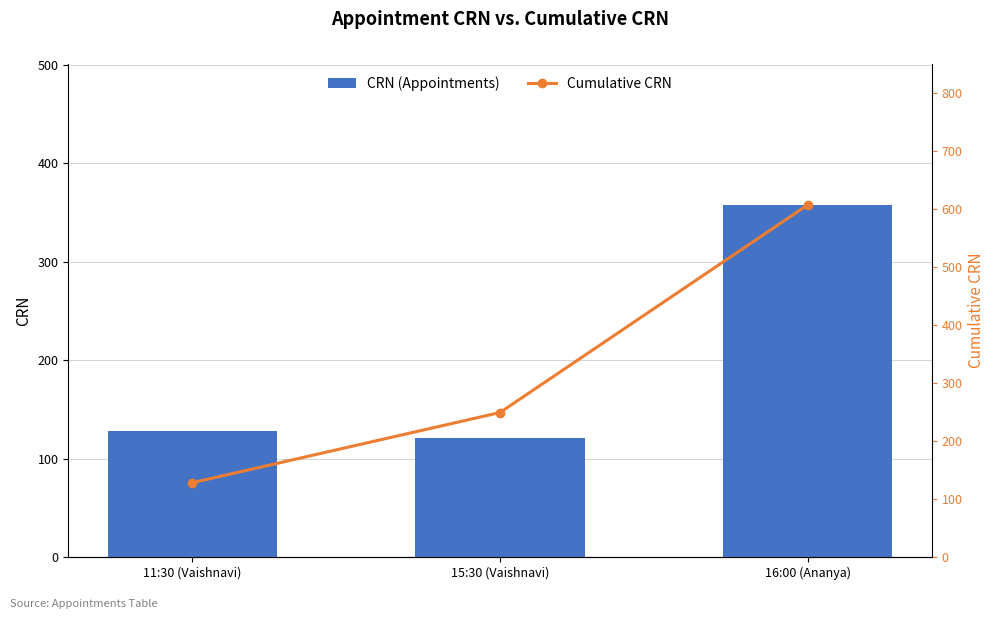

Reading left to right, what are all the values shown in this chart?

CRN (Appointments): 11:30 (Vaishnavi)=128	15:30 (Vaishnavi)=121	16:00 (Ananya)=358
Cumulative CRN: 11:30 (Vaishnavi)=128	15:30 (Vaishnavi)=249	16:00 (Ananya)=607